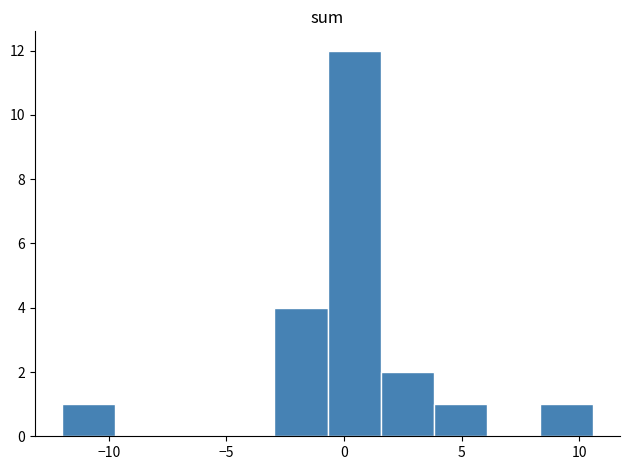

Reading left to right, list every bar in this chart as the range it spans on the x-axis followed by its height. Neither the bar edges nor the heights are printed on the chart, so give them approximately, as read against the axes.

-12.0 to -9.5: 1
-9.5 to -7.5: 0
-7.5 to -5.0: 0
-5.0 to -3.0: 0
-3.0 to -0.5: 4
-0.5 to 1.5: 12
1.5 to 4.0: 2
4.0 to 6.0: 1
6.0 to 8.5: 0
8.5 to 10.5: 1